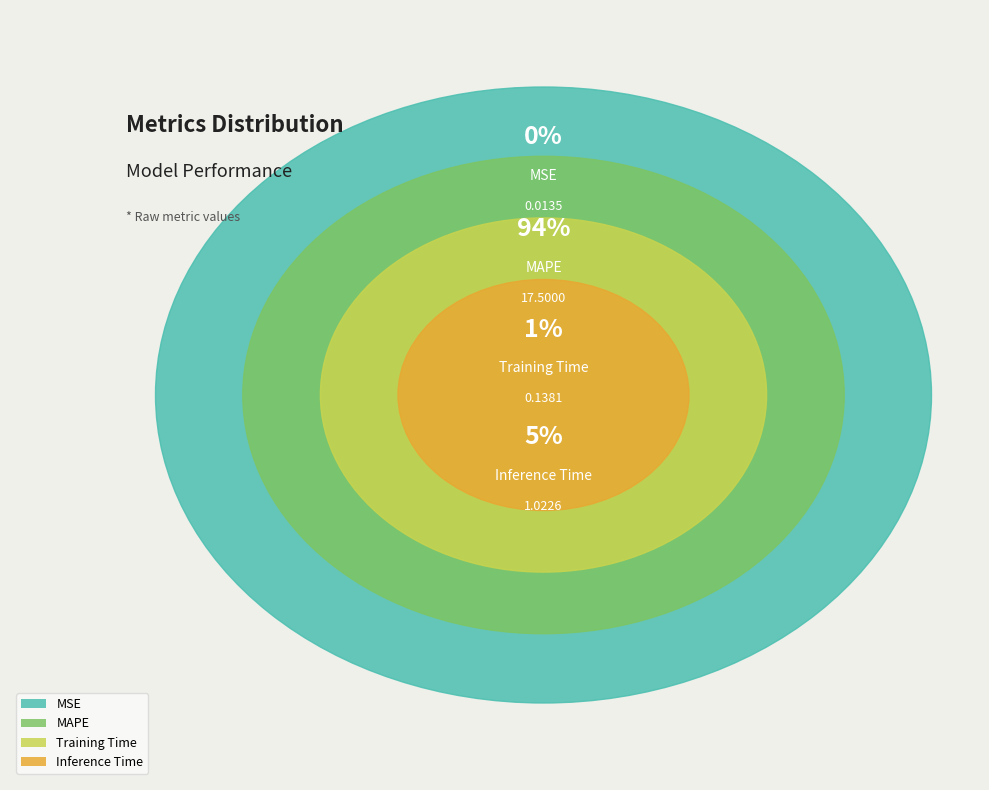

To the nearest percent, what is the difference between the largest and smallest slice percentages?

94%